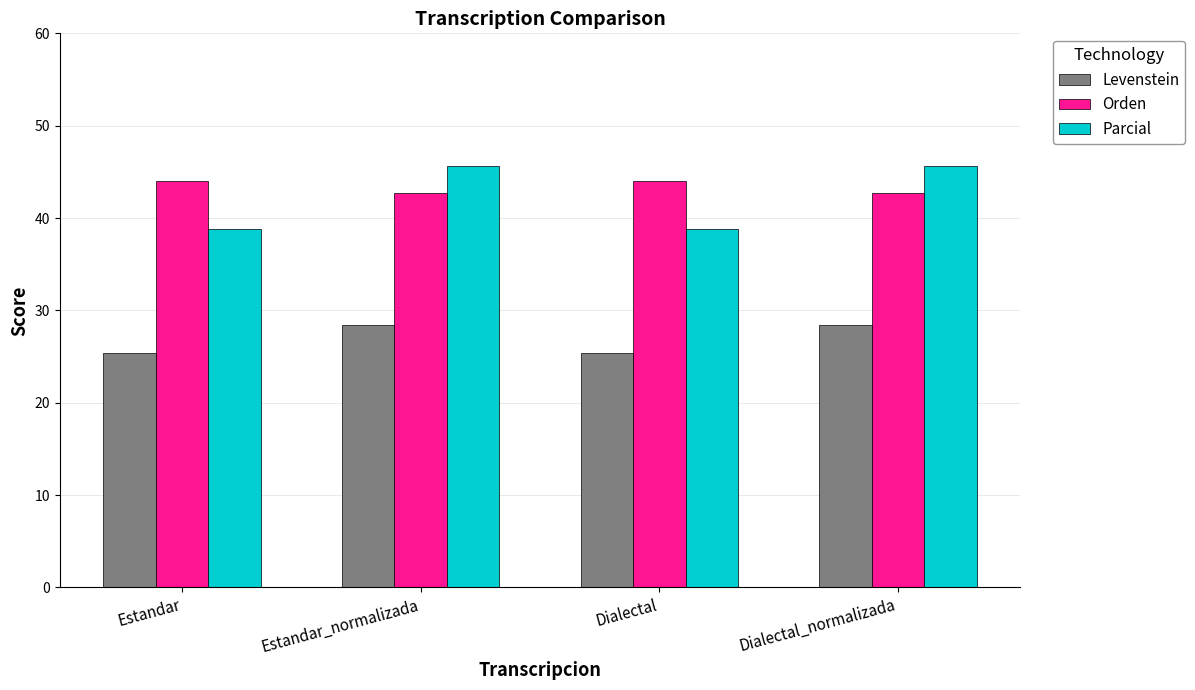

What is the minimum value for Orden?

42.7